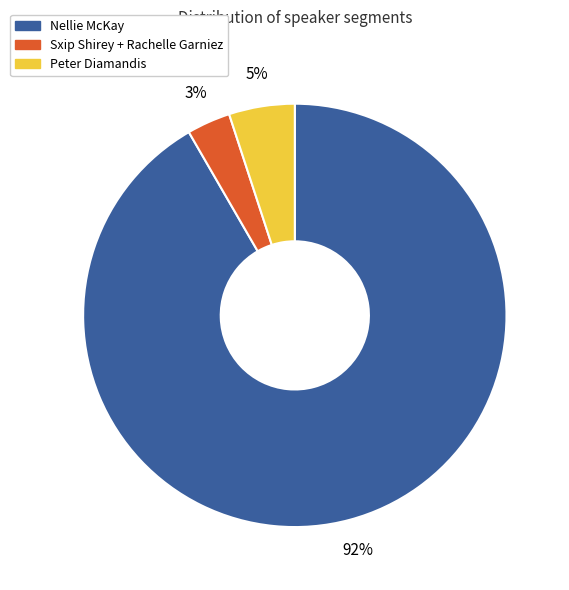

To the nearest percent, what is the average slice percentage?

33%